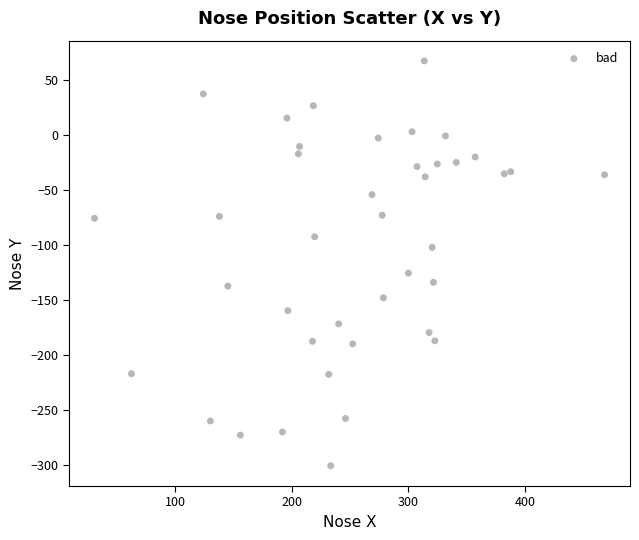

What Y value in the scatter plot is closest to -116?

-125.6